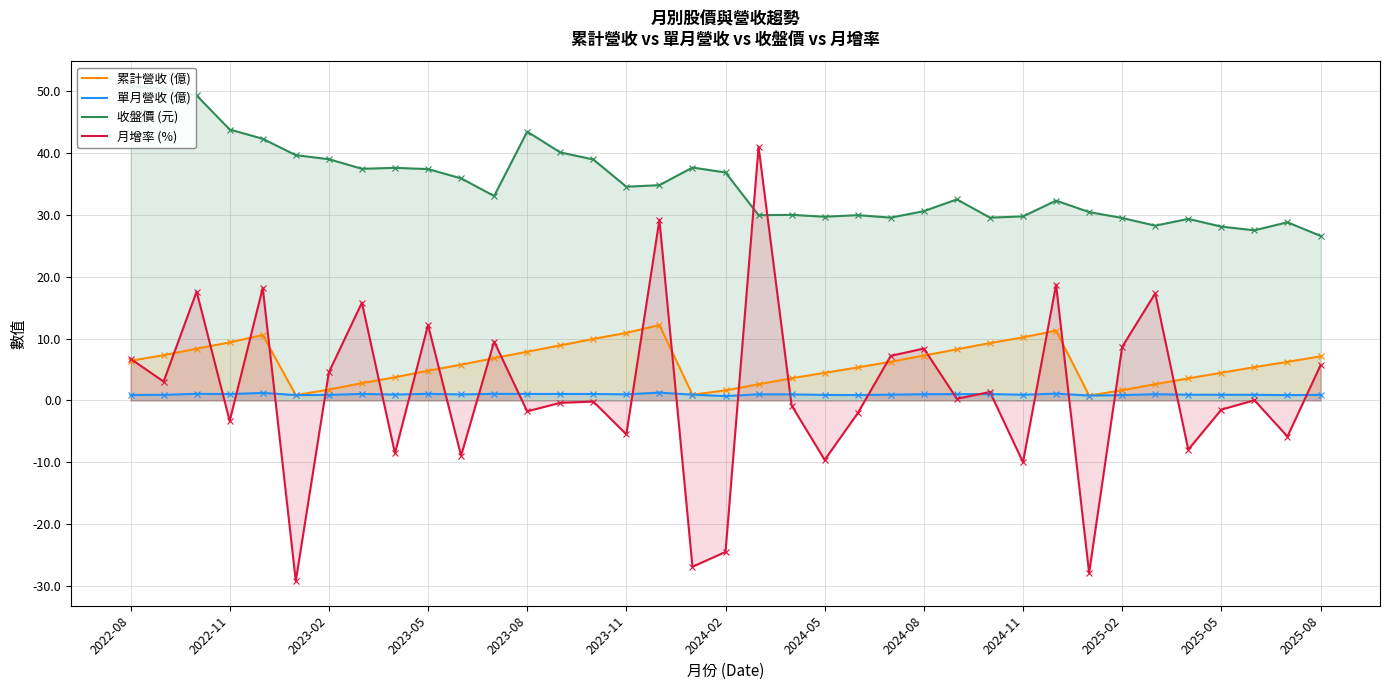

The value of 月增率 (%) at 2024-11 is -17.8. True or false?

False